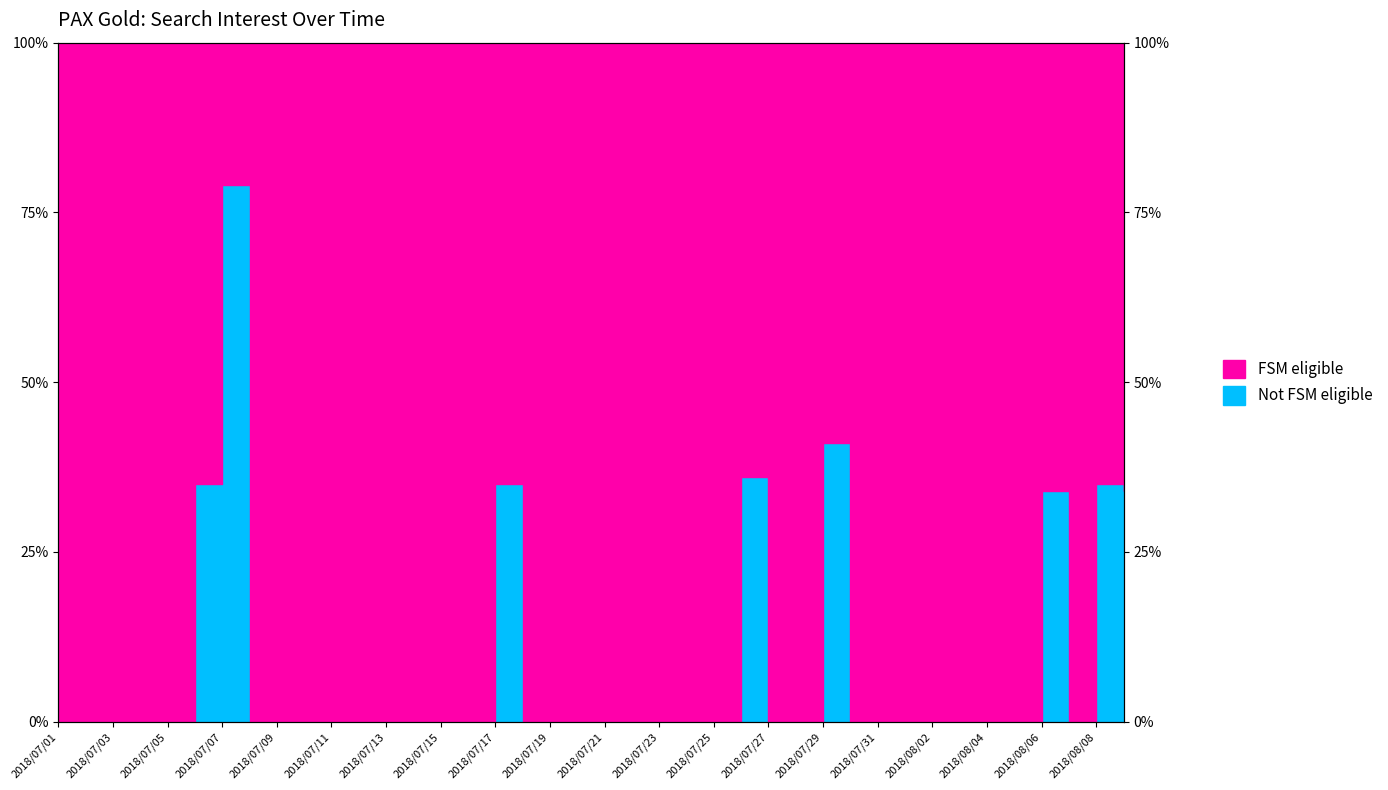

What position from the left is 2018/08/07?

38